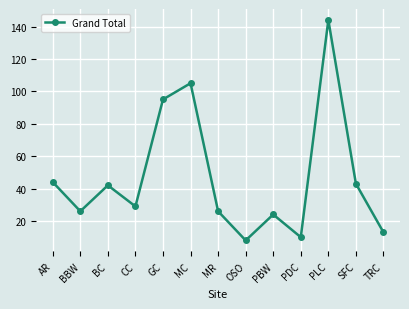

Where does the data first go above 29?

AR